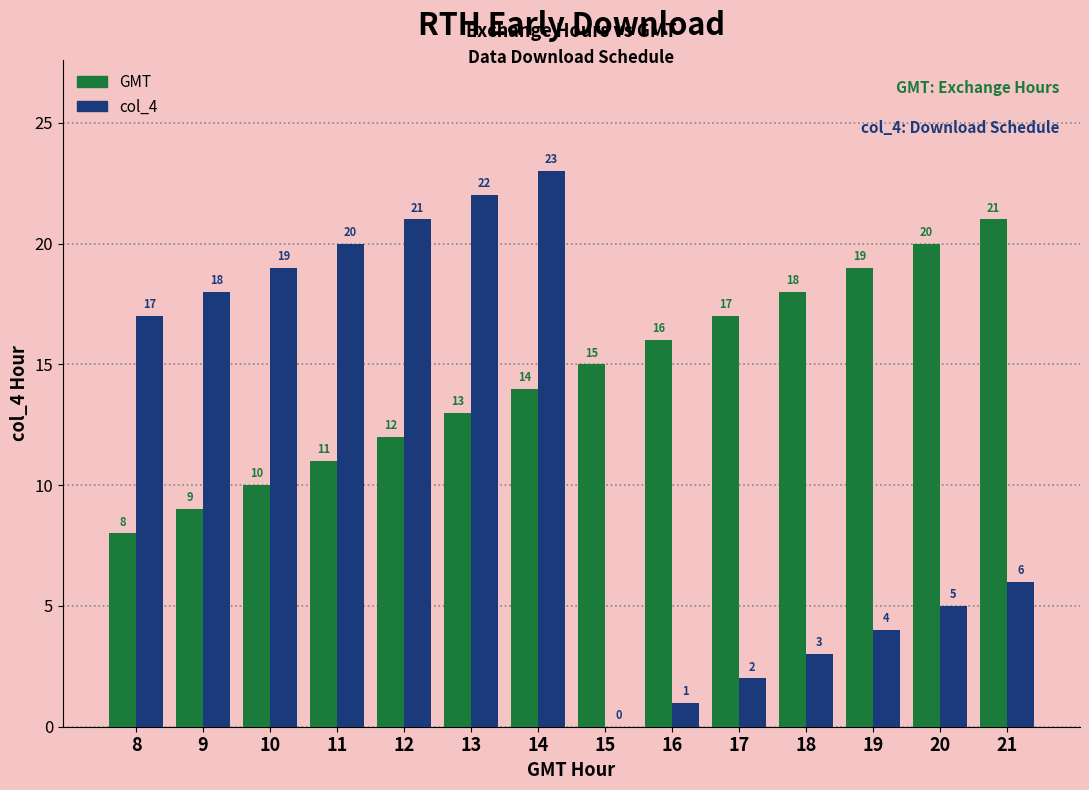

Is the value of col_4 at 14 greater than the value of GMT at 15?

Yes